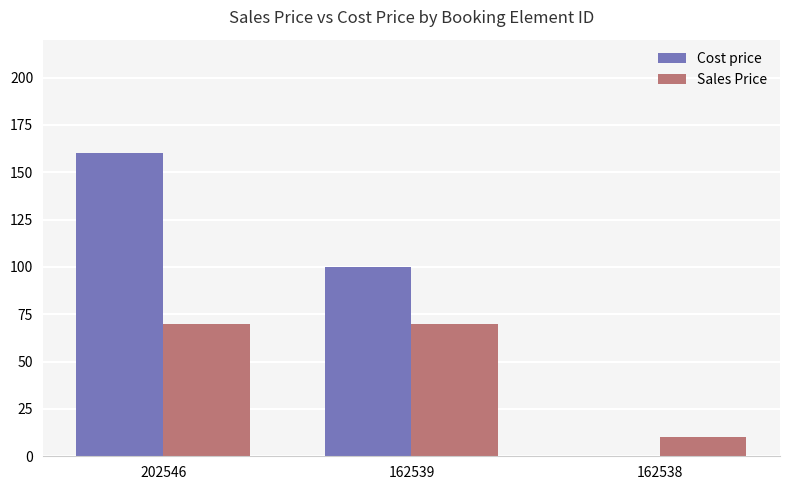

Is the value of Sales Price at 162538 greater than the value of Cost price at 162538?

Yes